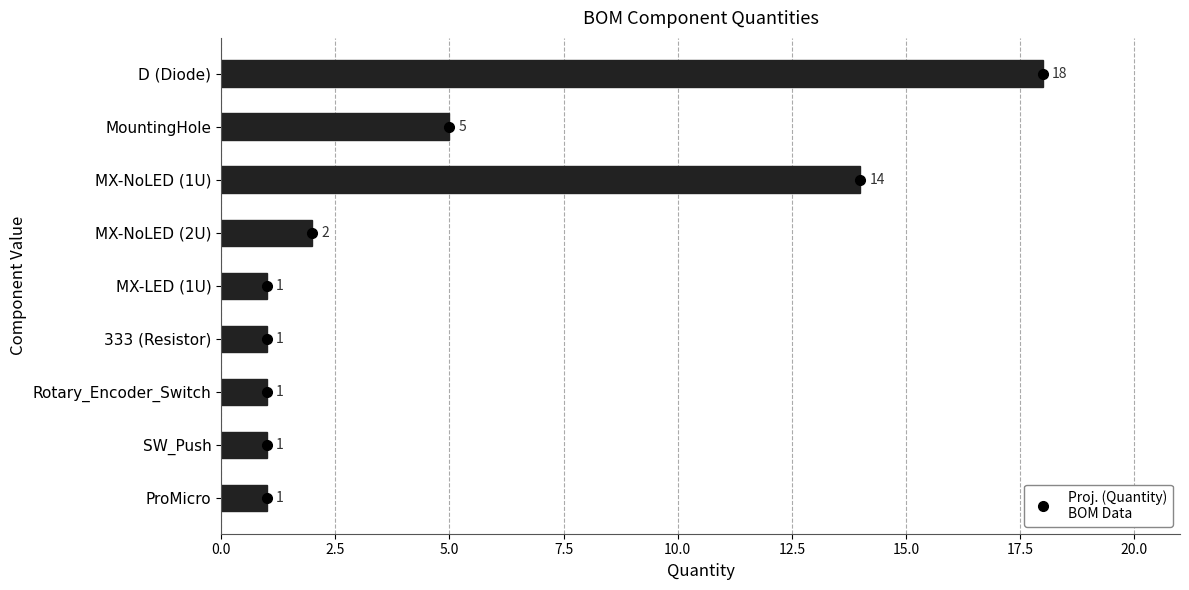

Reading bottom to top, extract all data points from this chart.

ProMicro=1	SW_Push=1	Rotary_Encoder_Switch=1	333 (Resistor)=1	MX-LED (1U)=1	MX-NoLED (2U)=2	MX-NoLED (1U)=14	MountingHole=5	D (Diode)=18